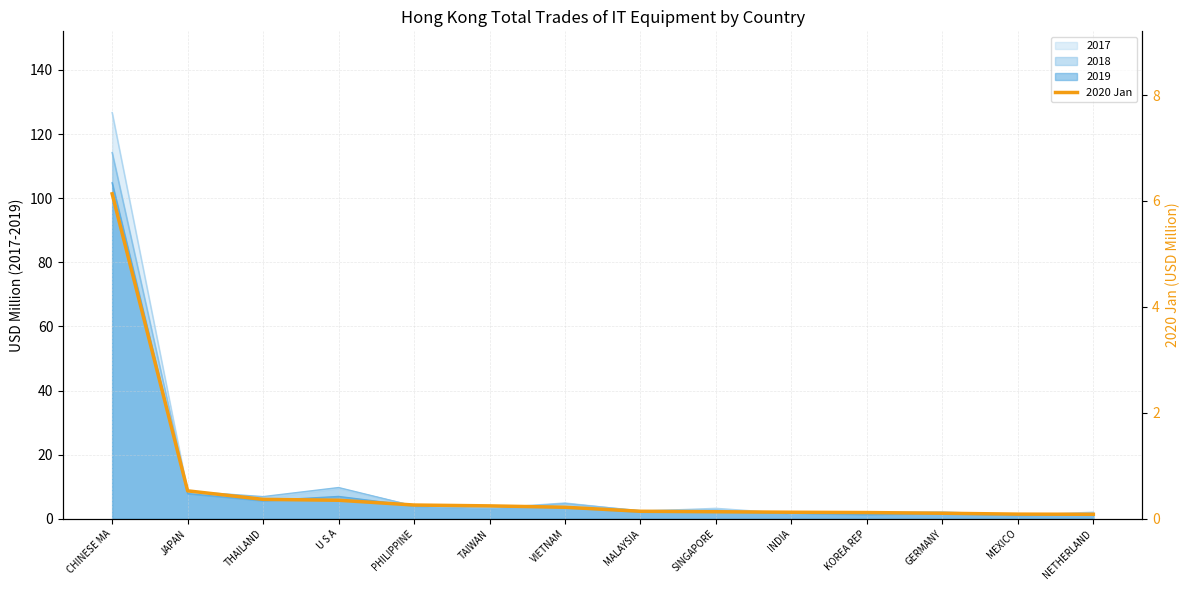

List the labels in order of value, smallest first.

NETHERLAND, MEXICO, GERMANY, KOREA REP, INDIA, SINGAPORE, MALAYSIA, VIETNAM, TAIWAN, PHILIPPINE, U S A, THAILAND, JAPAN, CHINESE MA